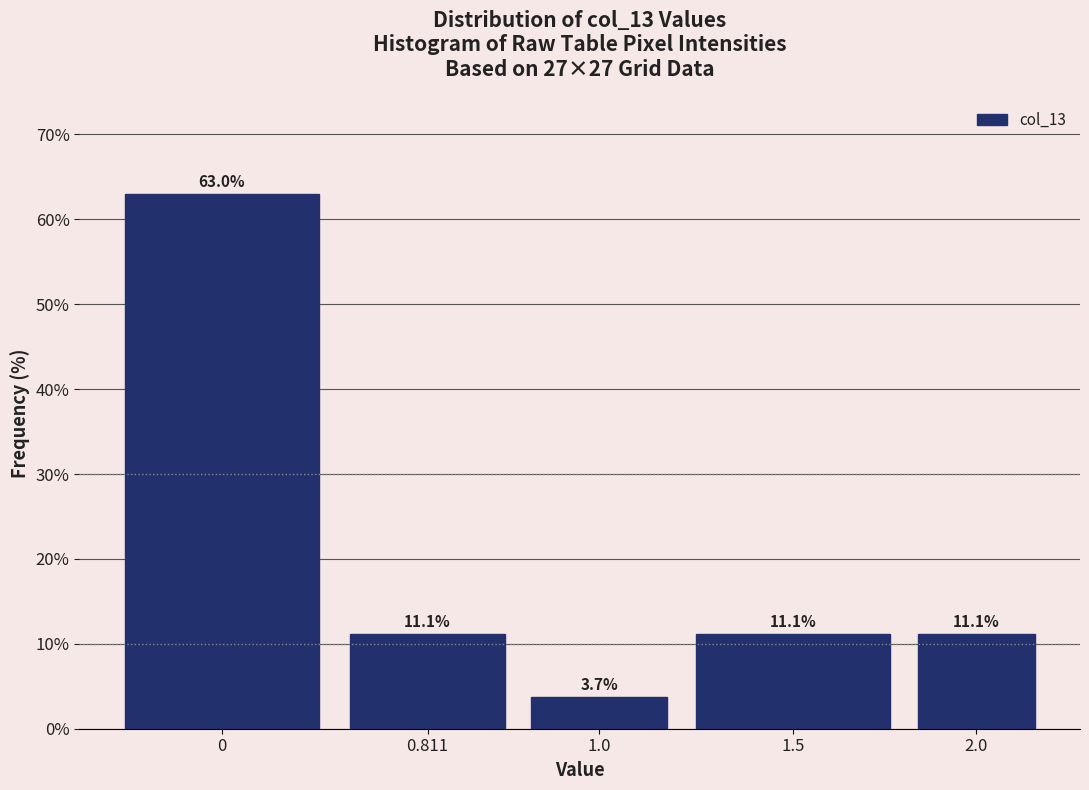

Reading left to right, list all the values displayed in this chart.

0=63.0	0.811=11.1	1.0=3.7	1.5=11.1	2.0=11.1